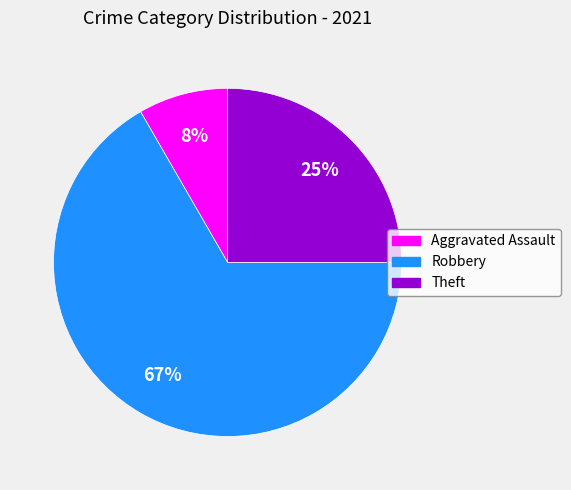

To the nearest percent, what is the average slice percentage?

33%